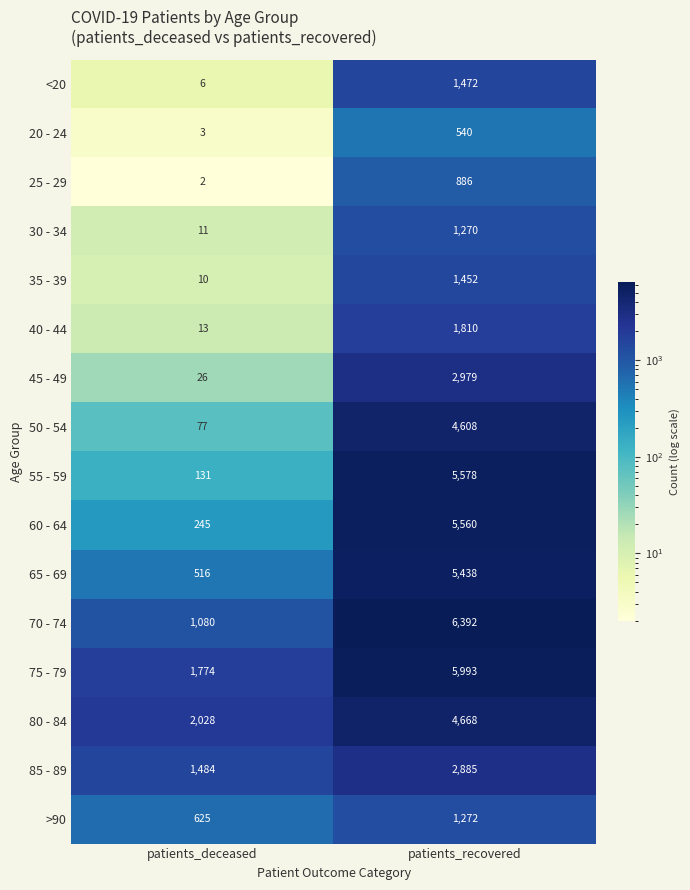

What is the minimum value shown in the chart?

2